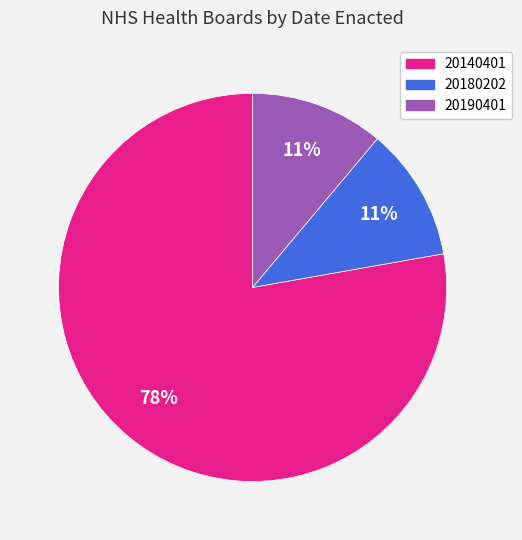

Does 20140401 account for over 50% of the chart?

Yes